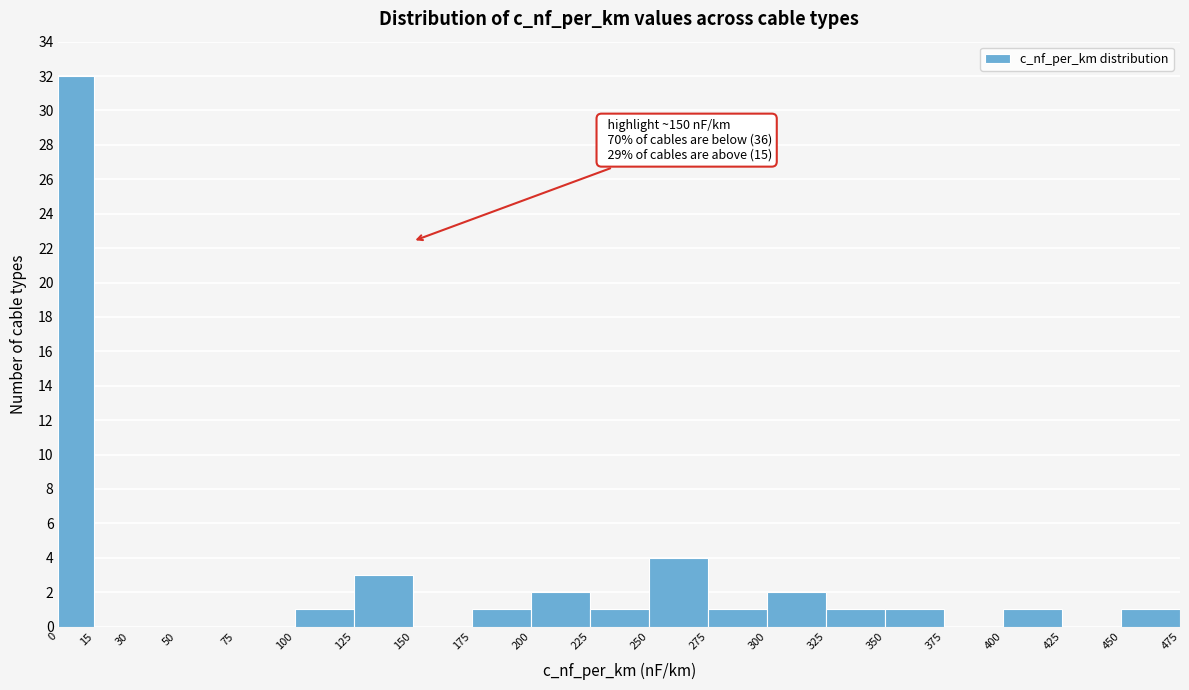

Which range on the x-axis has the tallest bar?

0 to 15